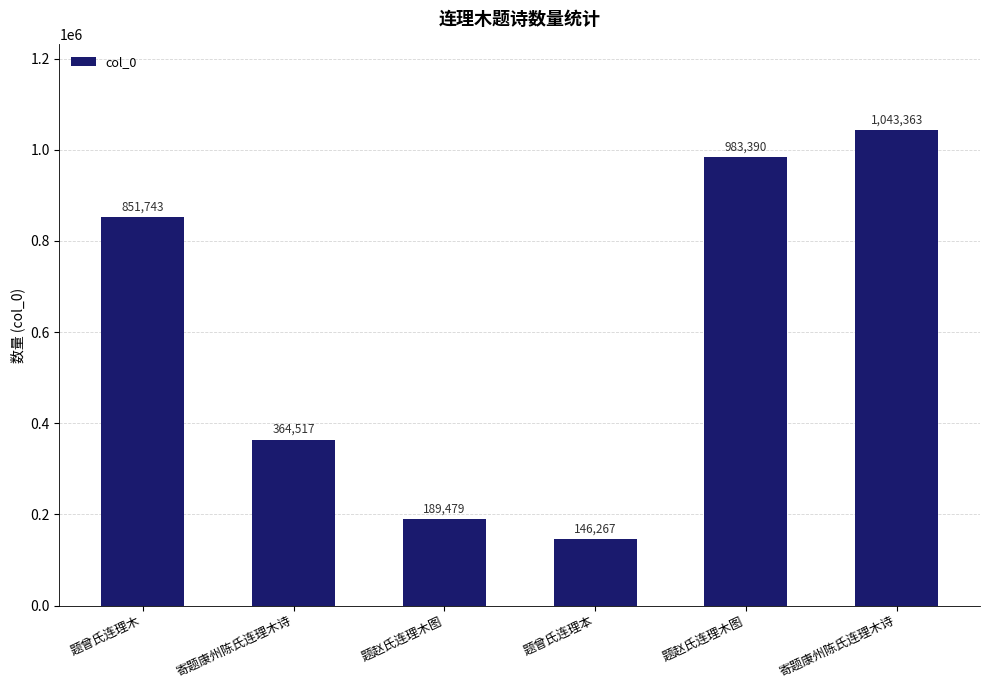

Approximately how many times larger is the value at 题赵氏连理木图 compared to 寄题康州陈氏连理木诗?

2.7